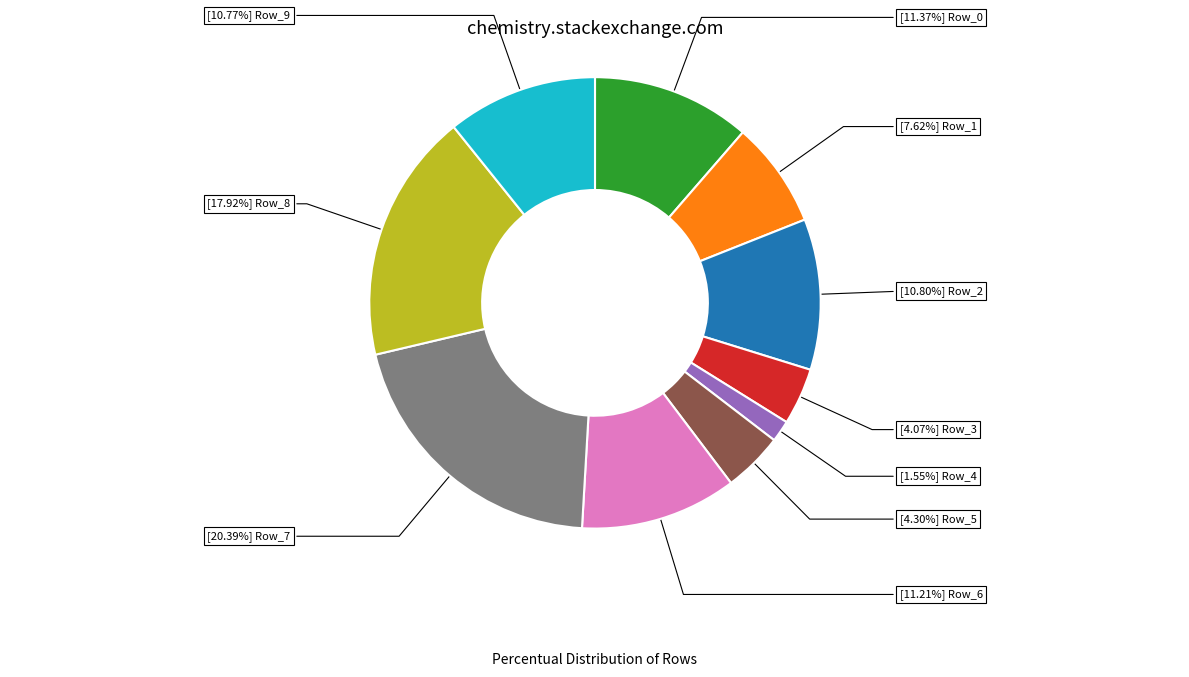

Is there a majority slice in this chart?

No